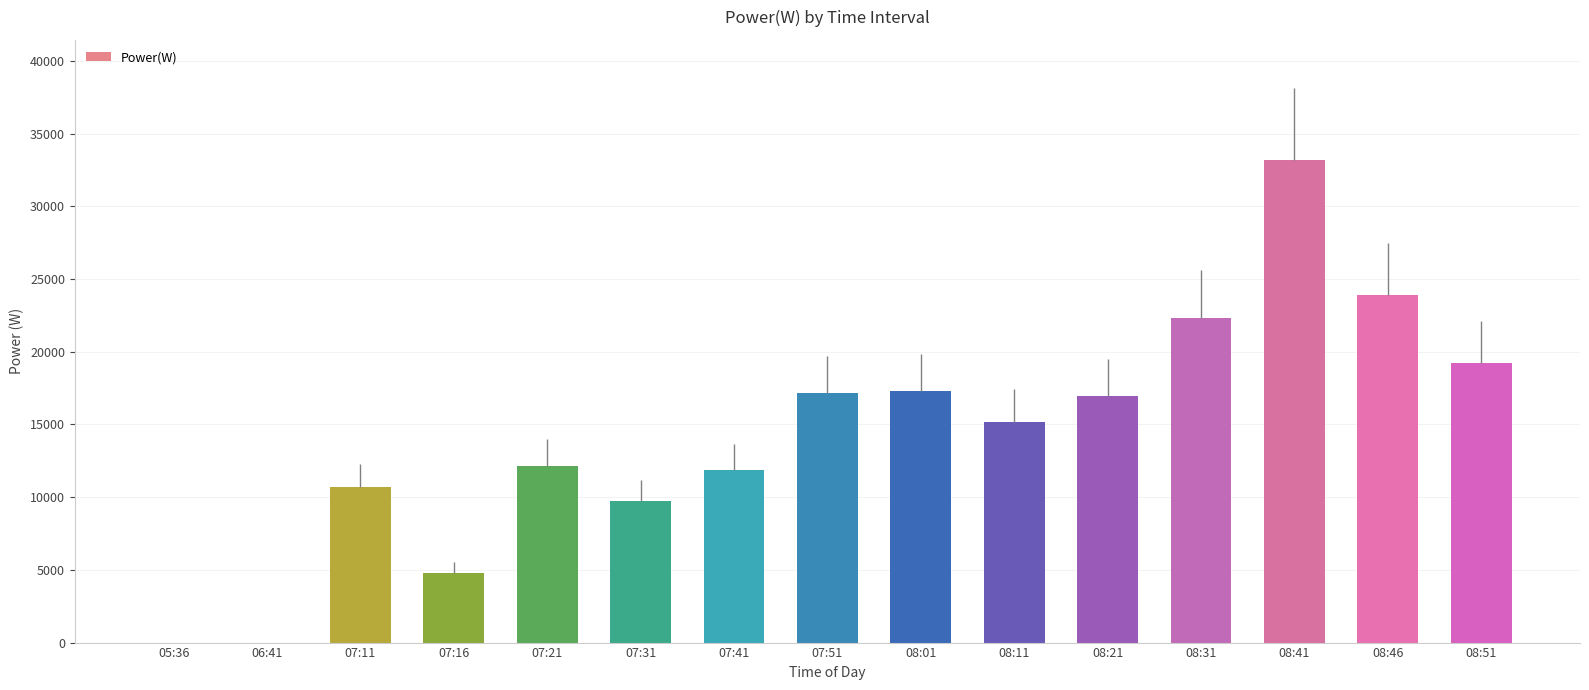

Is it true that the value at 08:11 is 15183?

True